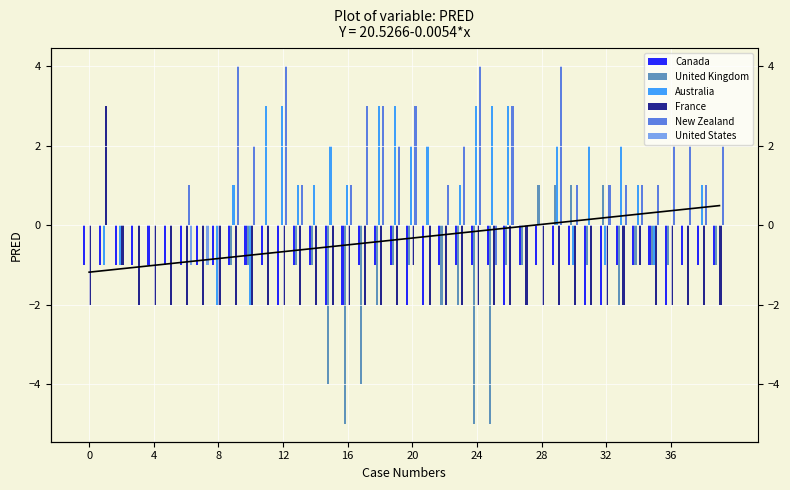

Does the chart contain any negative values?

Yes